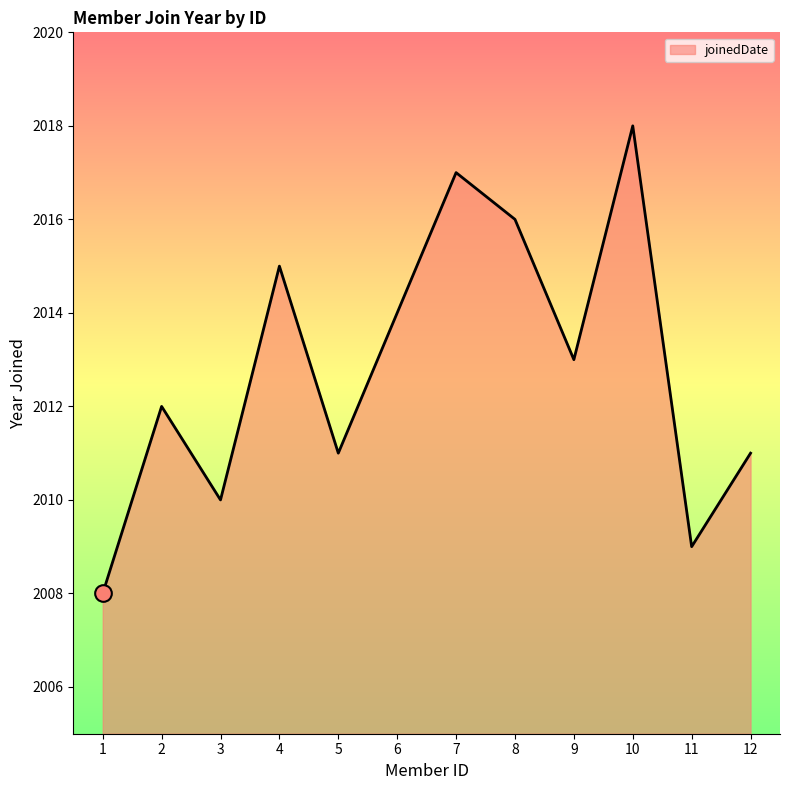

What is the maximum value shown in the chart?

2018